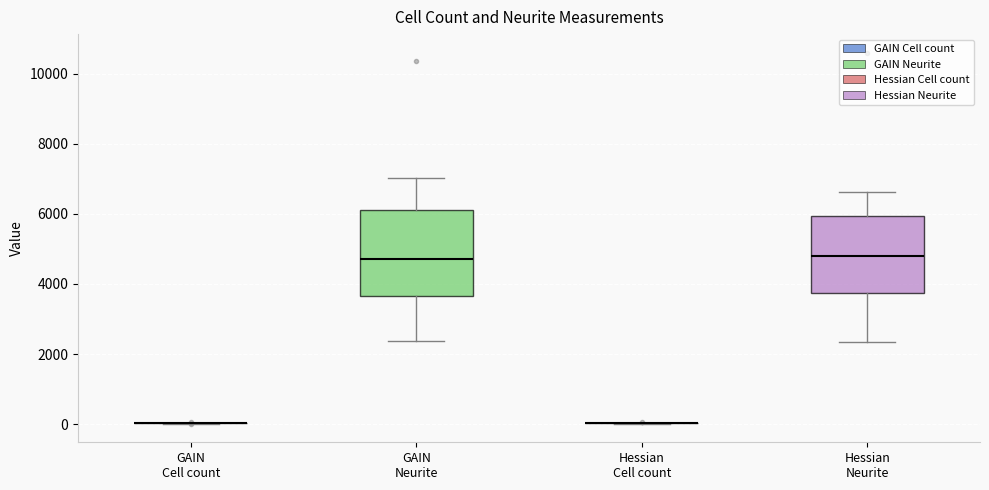

Where does the median line of the box for GAIN Neurite sit on the y-axis? The values are not printed on the chart, so give them approximately, as read against the axis.

4800